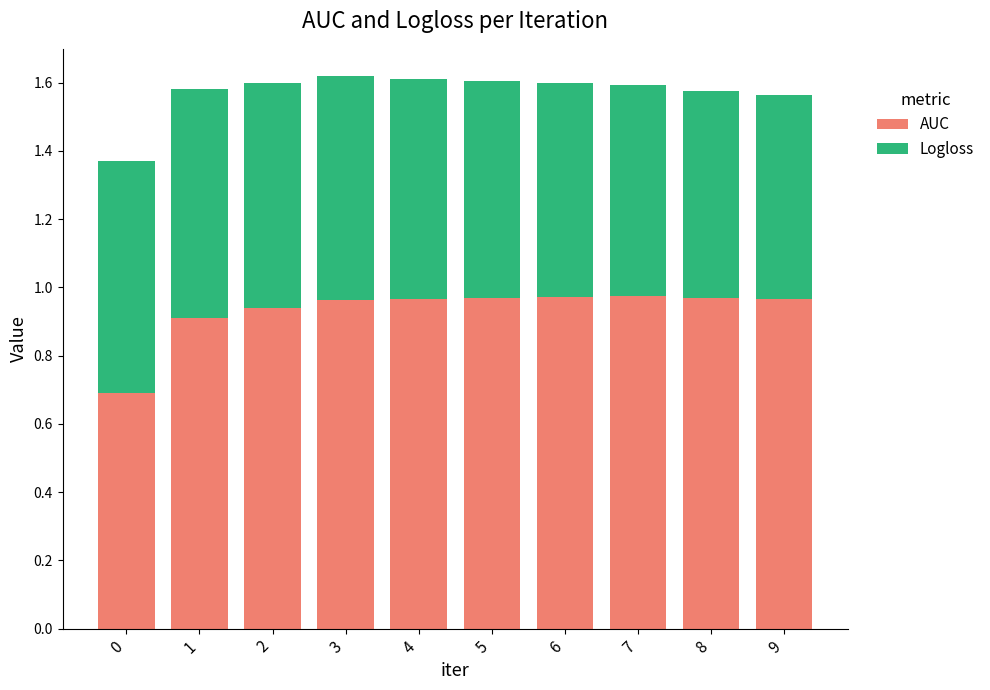

The AUC series shows 1.6 at 2. True or false?

False